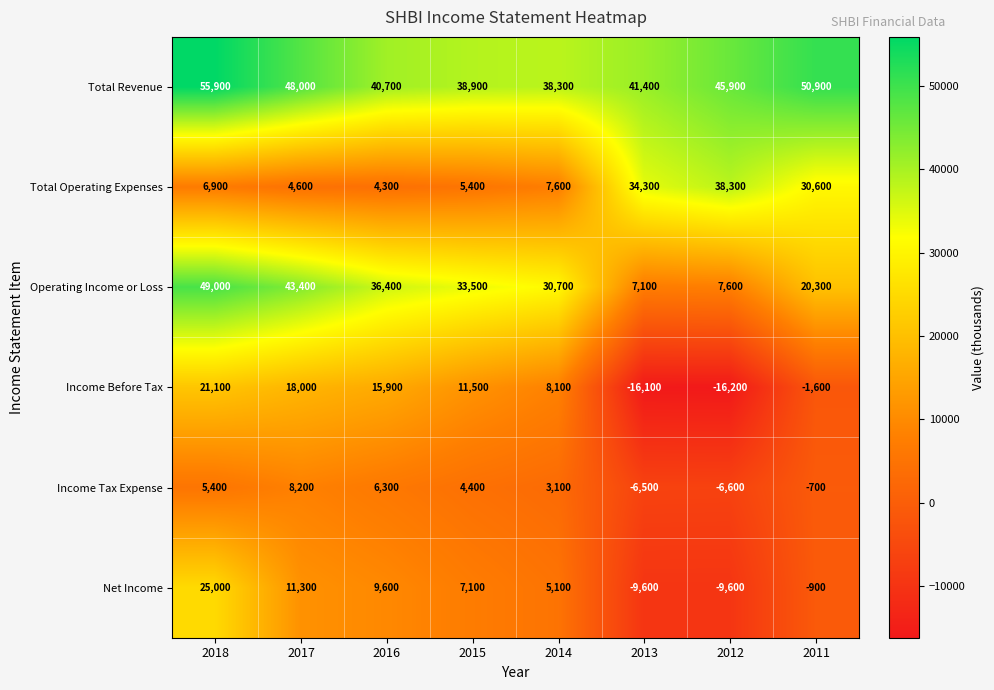

What is the sum of all Total Operating Expenses values?

132000